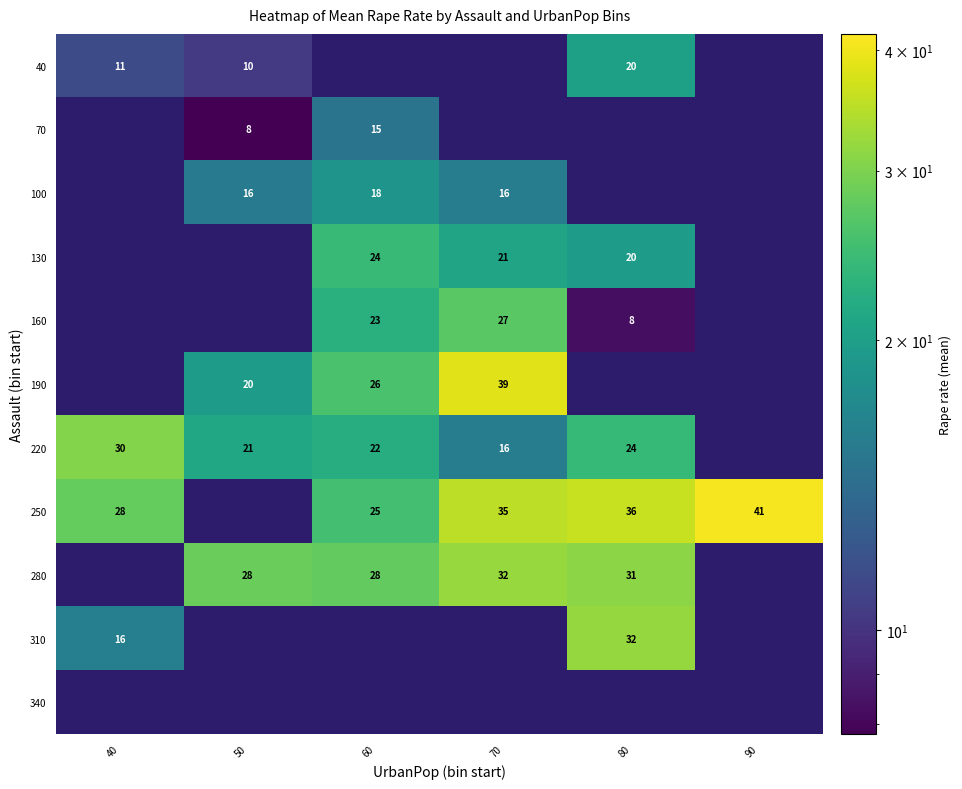

Is the value of 130 at 80 greater than the value of 70 at 60?

Yes